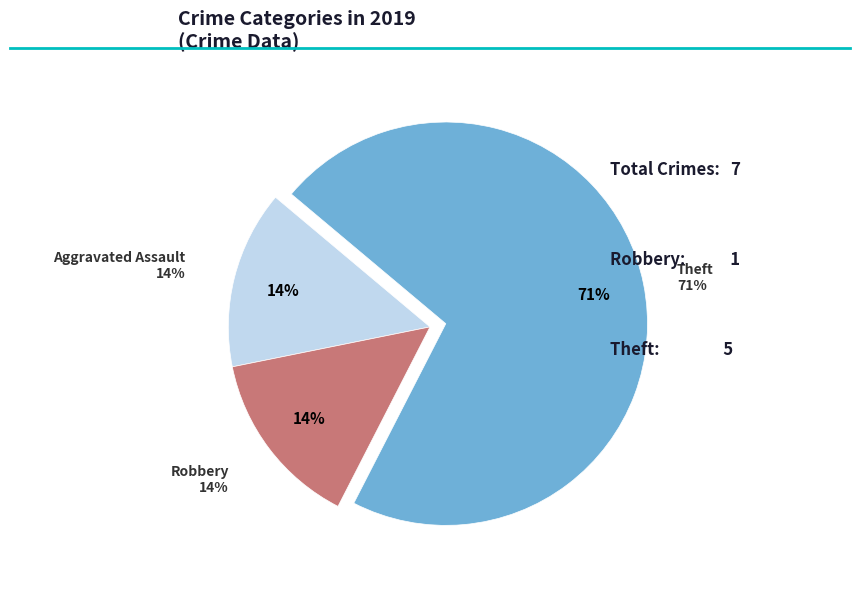

Which has a higher value, Robbery or Theft?

Theft